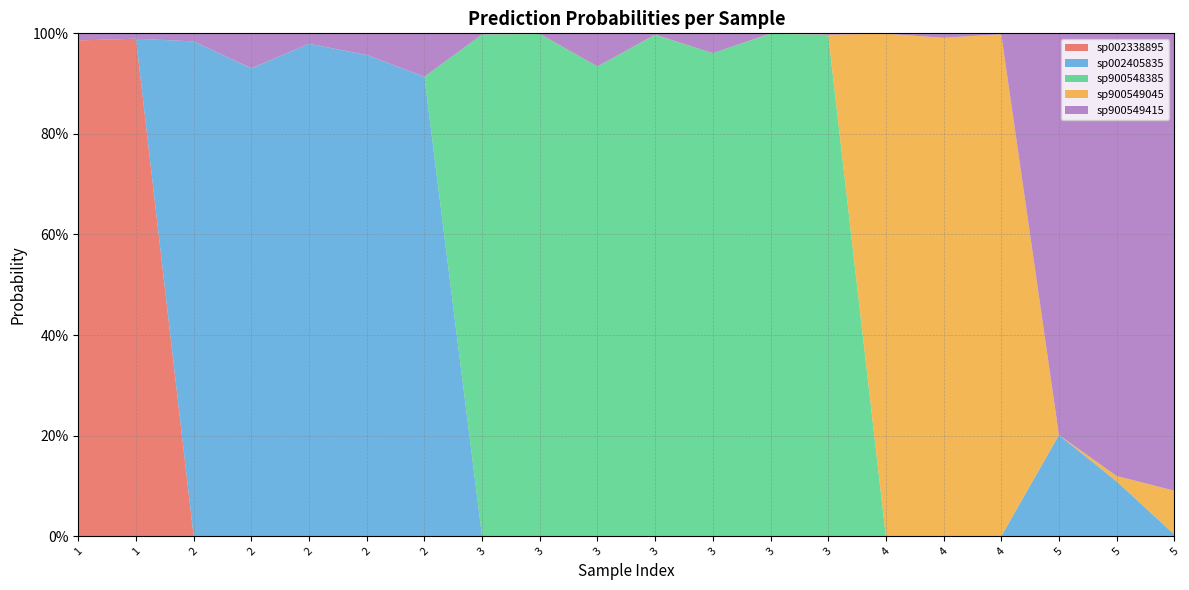

Reading left to right, extract all data points from this chart.

s__UBA1829 sp002338895: 1.0	1.0	0.0	0.0	0.0	0.0	0.0	0.0	0.0	0.0	0.0	0.0	0.0	0.0	0.0	0.0	0.0	0.0	0.0	0.0
s__UBA1829 sp002405835: 0.0	0.0	1.0	0.9	1.0	1.0	0.9	0.0	0.0	0.0	0.0	0.0	0.0	0.0	0.0	0.0	0.0	0.2	0.1	0.0
s__UBA1829 sp900548385: 0.0	0.0	0.0	0.0	0.0	0.0	0.0	1.0	1.0	0.9	1.0	1.0	1.0	1.0	0.0	0.0	0.0	0.0	0.0	0.0
s__UBA1829 sp900549045: 0.0	0.0	0.0	0.0	0.0	0.0	0.0	0.0	0.0	0.0	0.0	0.0	0.0	0.0	1.0	1.0	1.0	0.0	0.0	0.1
s__UBA1829 sp900549415: 0.0	0.0	0.0	0.1	0.0	0.0	0.1	0.0	0.0	0.1	0.0	0.0	0.0	0.0	0.0	0.0	0.0	0.8	0.9	0.9